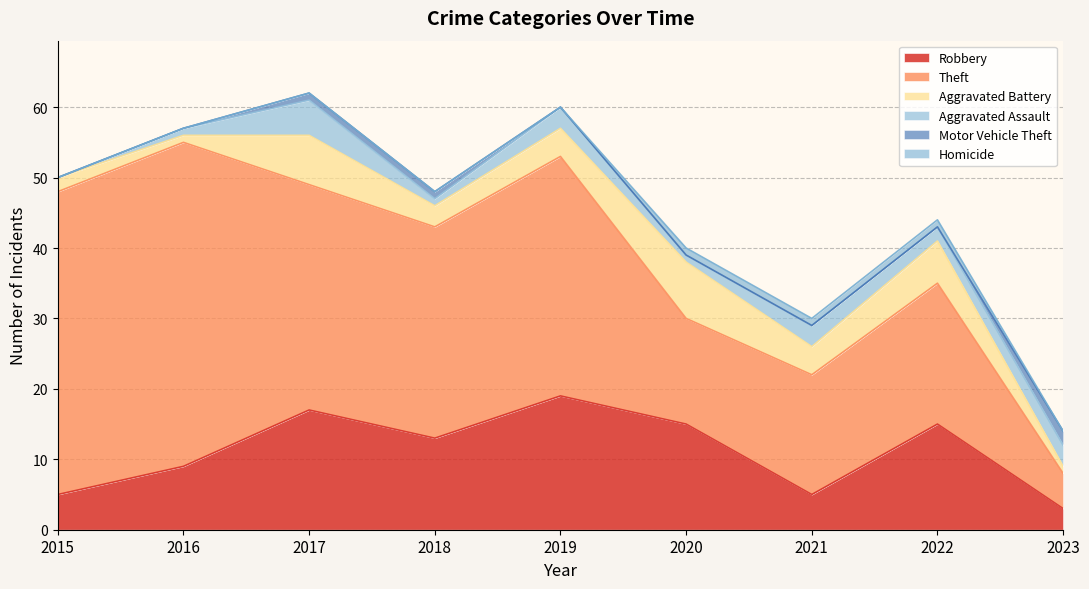

True or false: Theft and Motor Vehicle Theft cross at least once.

False